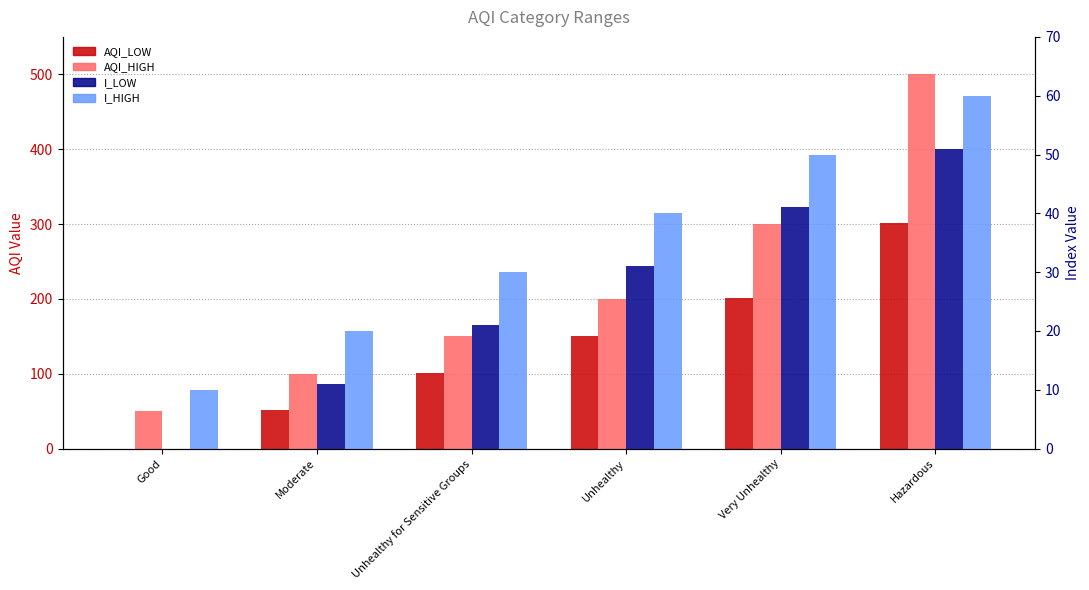

What is the sum of all I_LOW values?

155